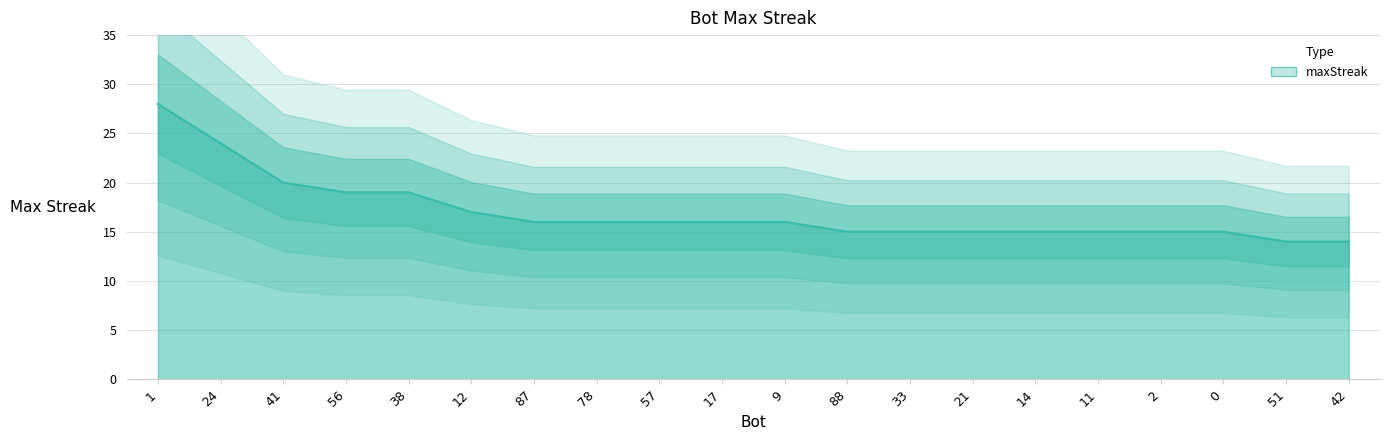

What is the difference between the maximum and minimum values?

14